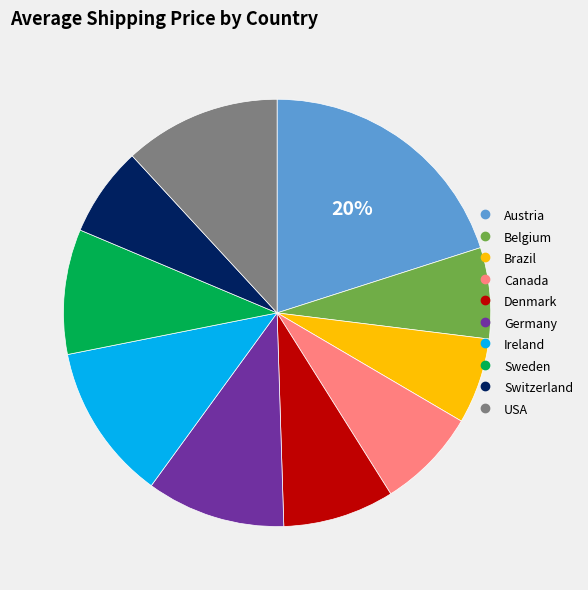

Count the number of slices in the pie.

10